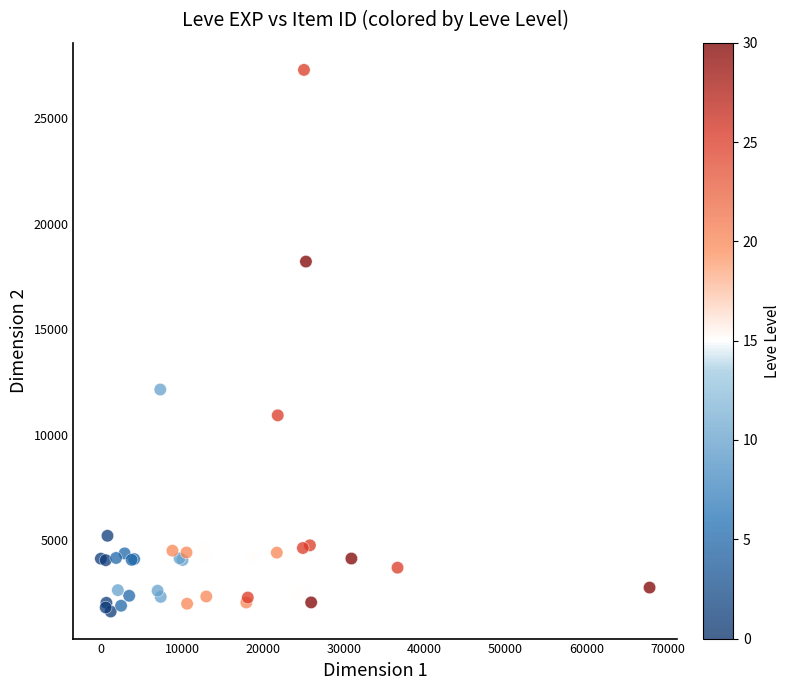

What Y value in the scatter plot is closest to 14454?

12140.3